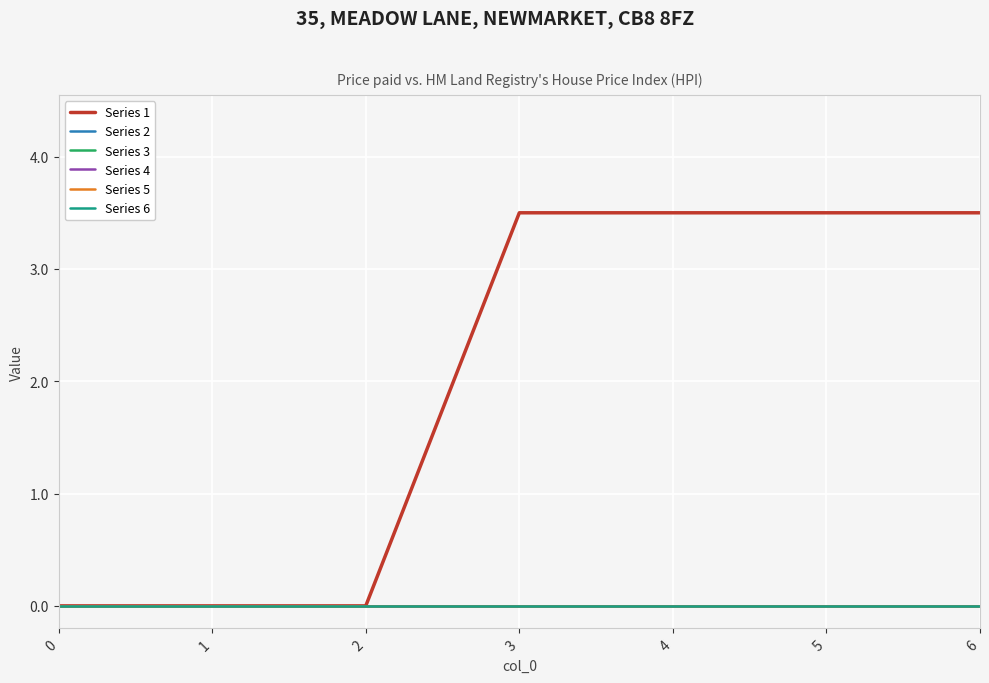

Does the chart have visible grid lines?

Yes